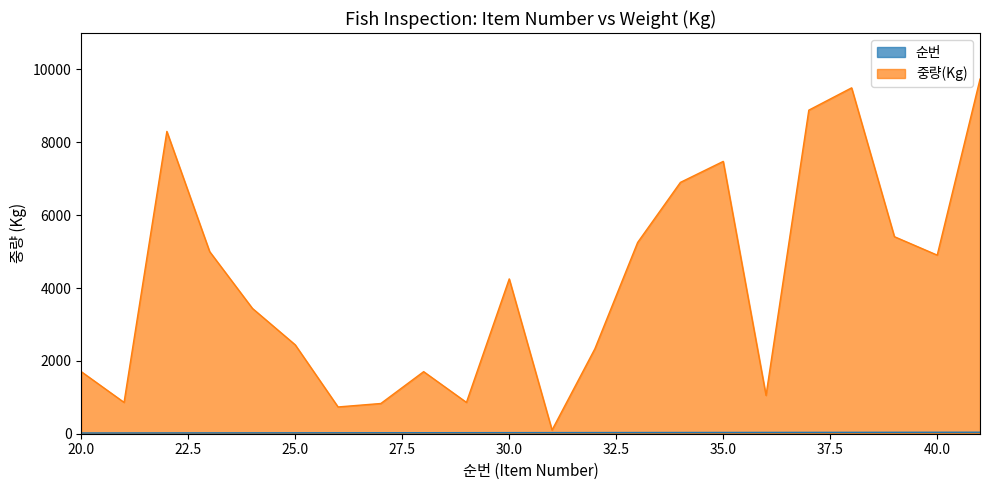

At which category does 중량(Kg) reach its first local valley?

21